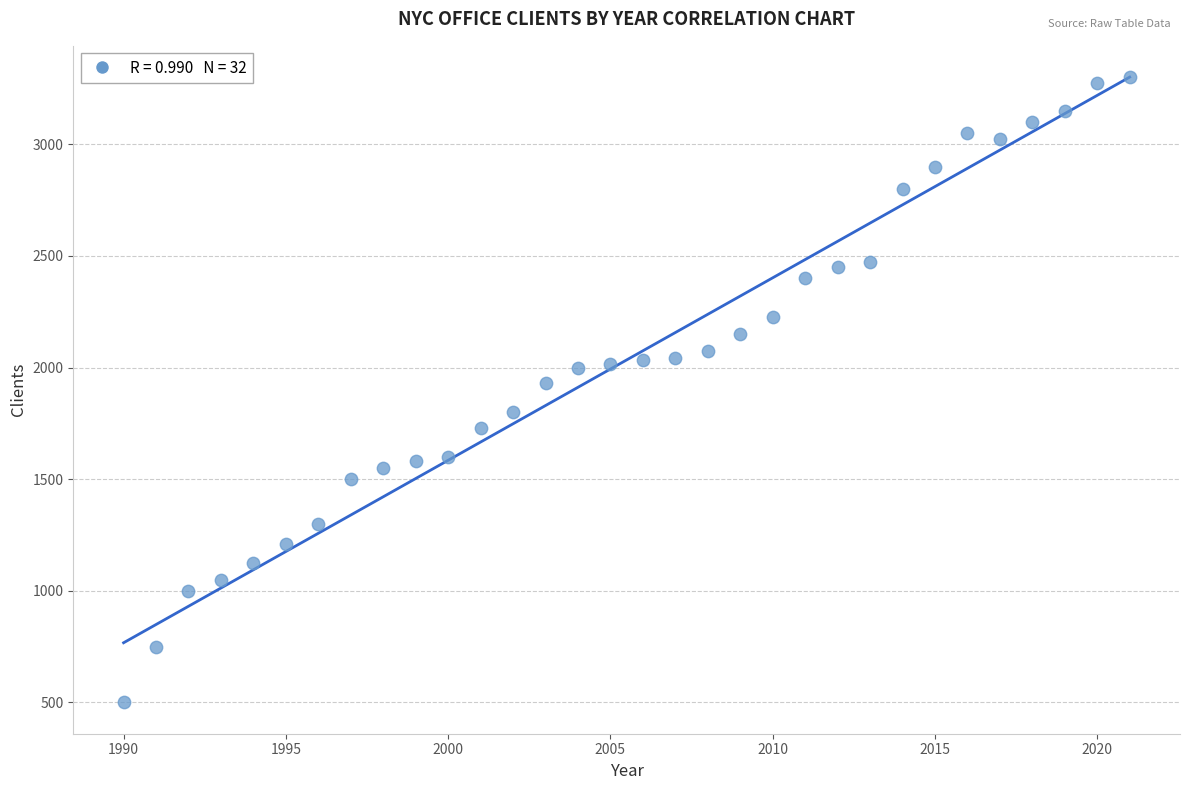

What is the range of X values (max minus min)?

31